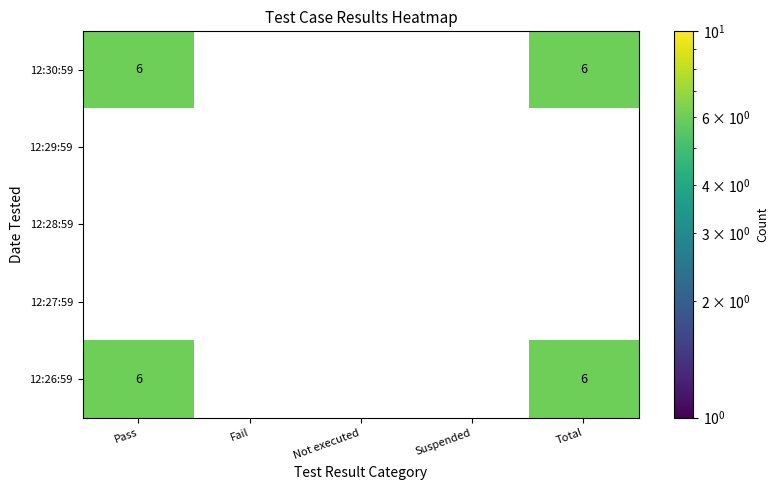

At which label is Suspended closest to 0?

12/12/22 12:30:59